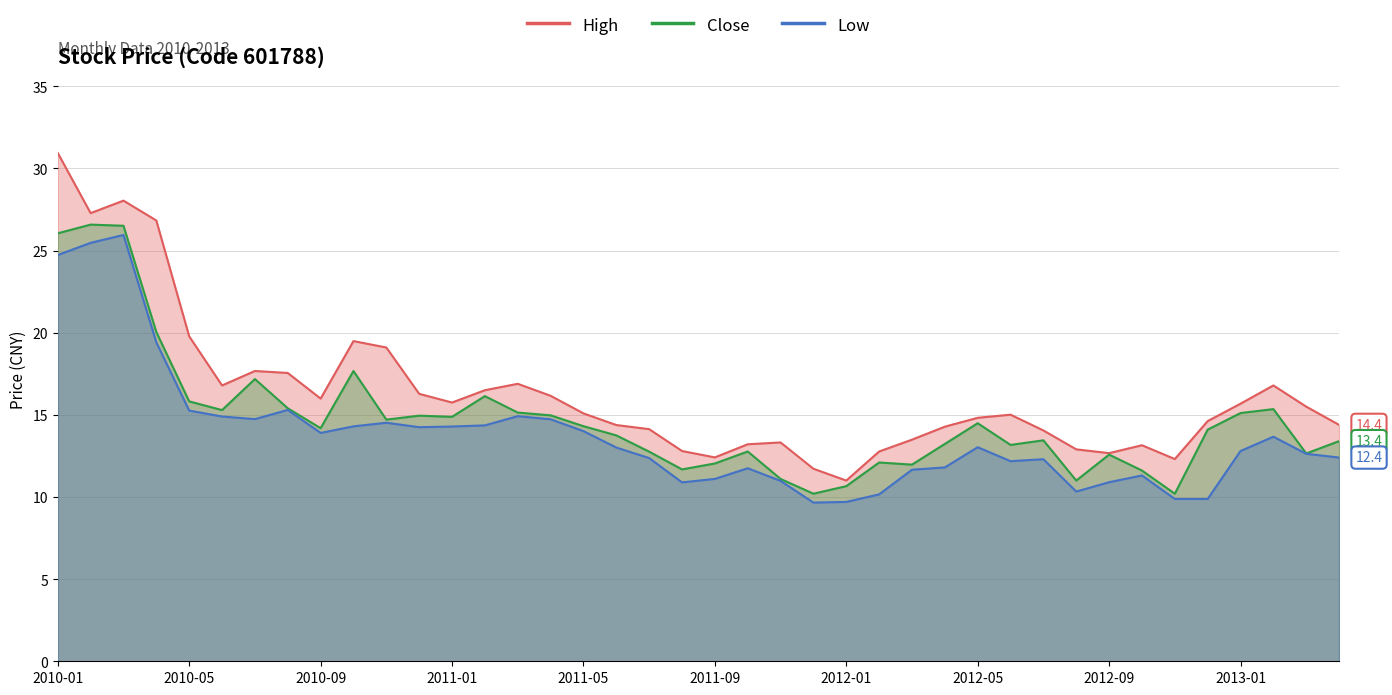

The value of High at 2010-09 is 16.0. True or false?

True